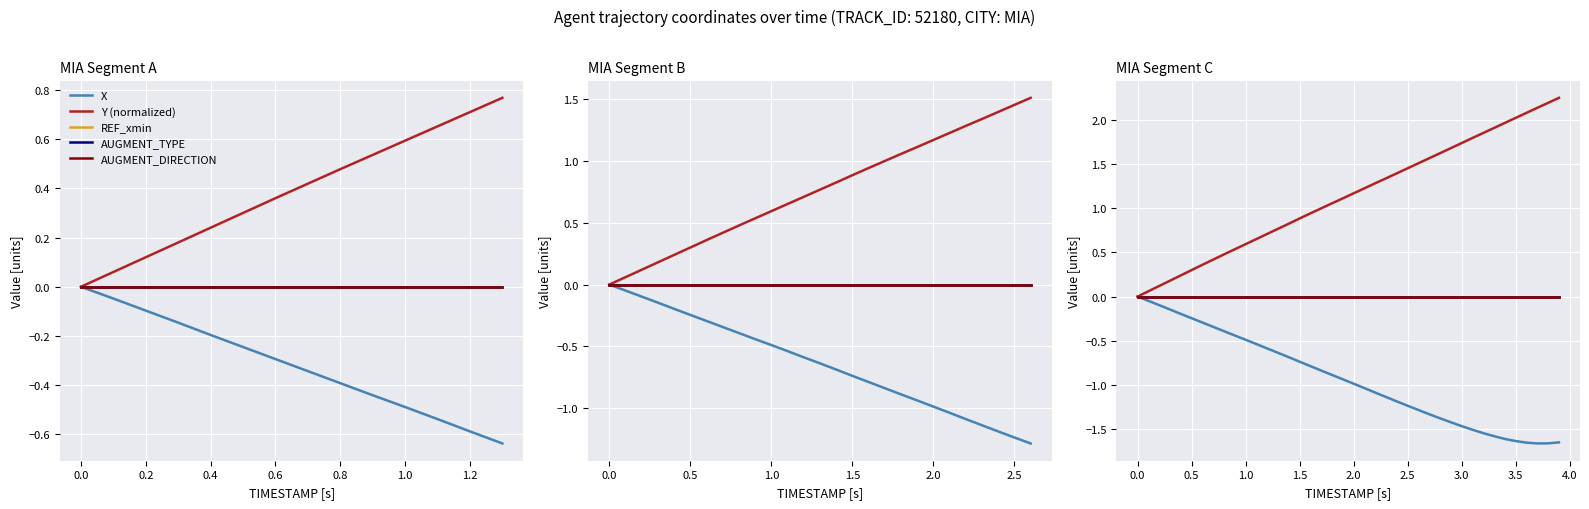

What is the spread (max minus min) of values at 3.0?

3.2